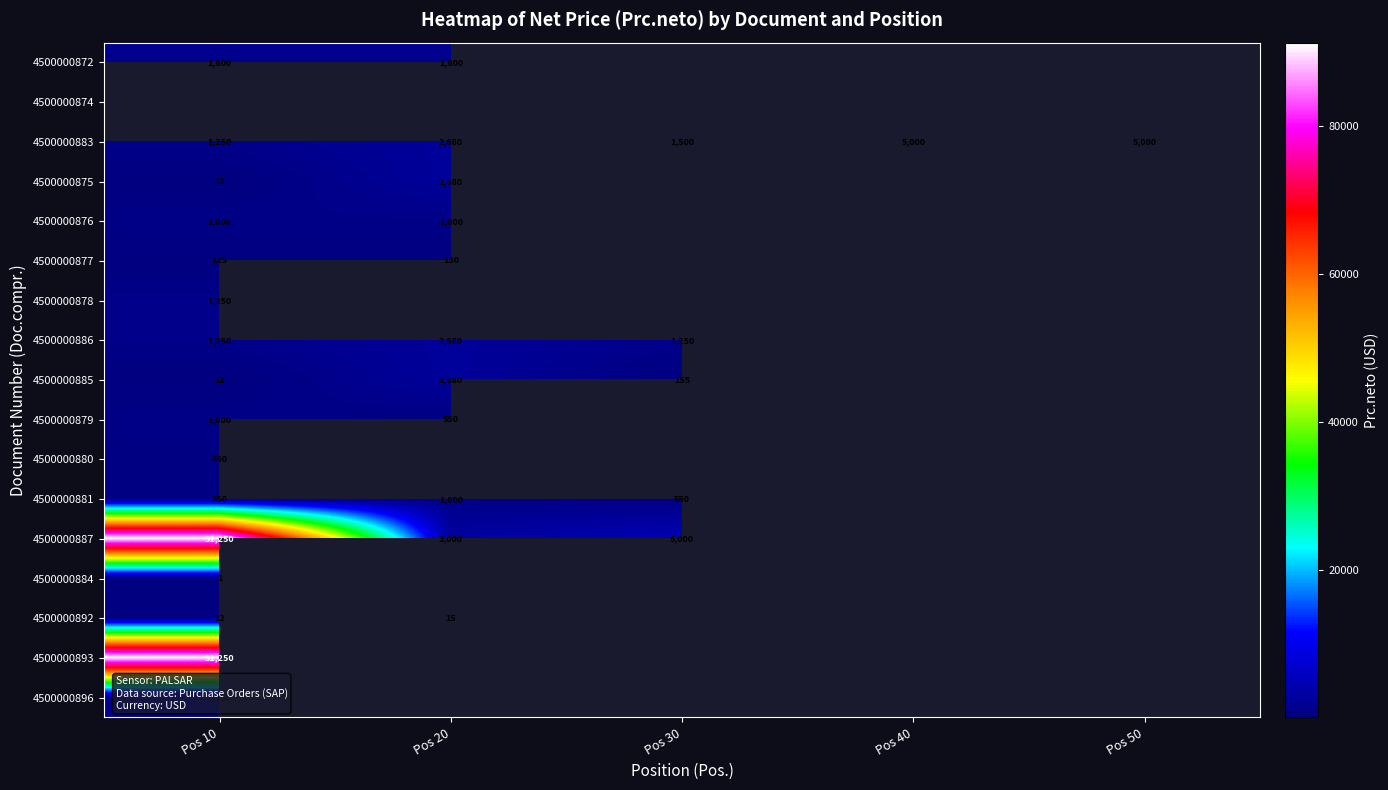

The 4500000893 series shows 91250 at Pos 10. True or false?

True